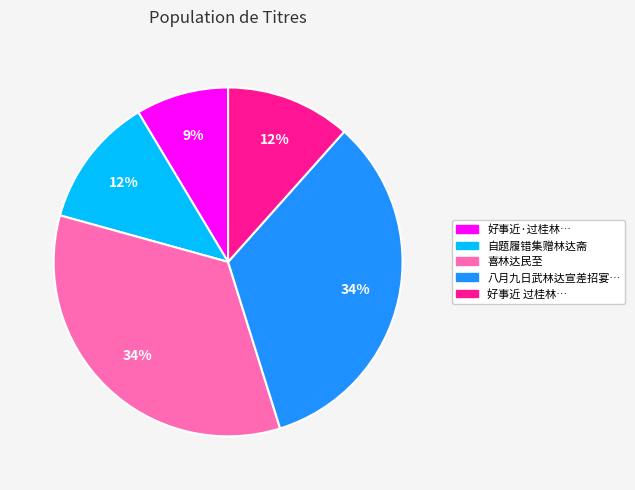

What is the ratio of the value at 八月九日武林达宣差招宴… to the value at 自题履错集赠林达斋?

2.8